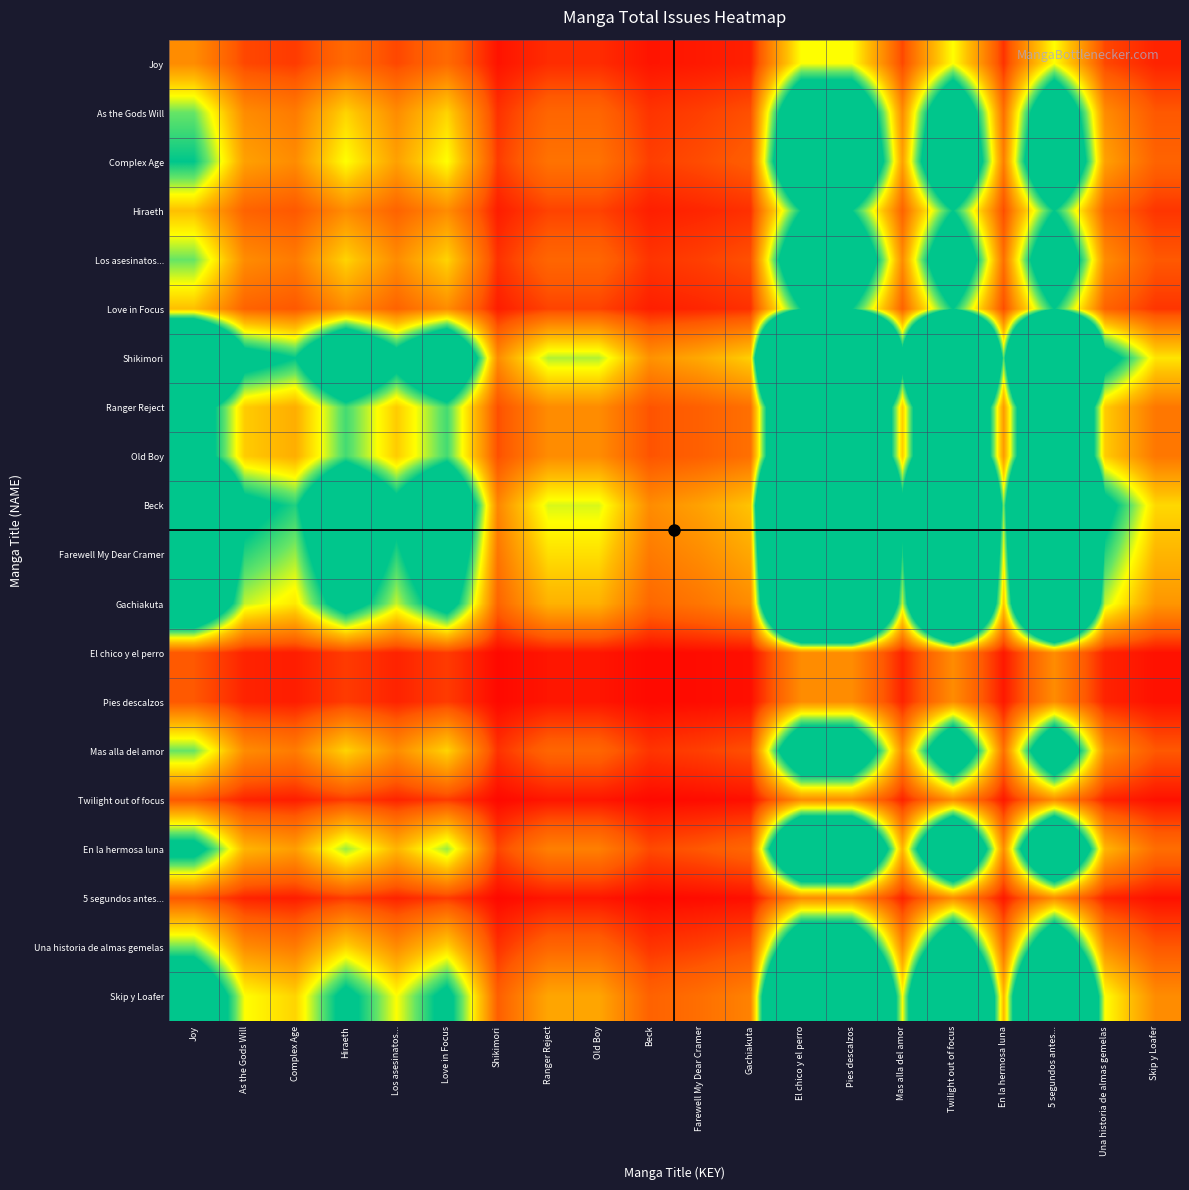

What is the total value across all series at Ranger Reject?

16.4